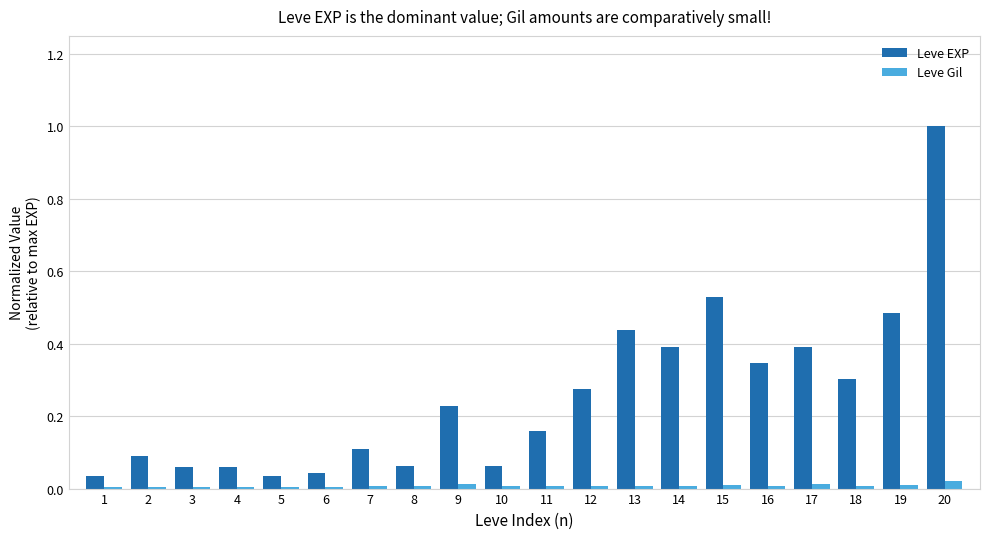

What is the difference between the maximum and minimum values in the Leve EXP series?

1.0